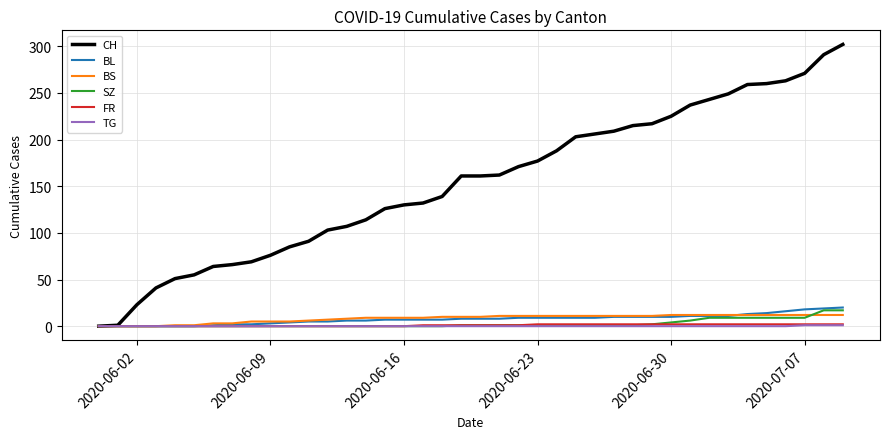

Which series has the largest total across all categories?

CH